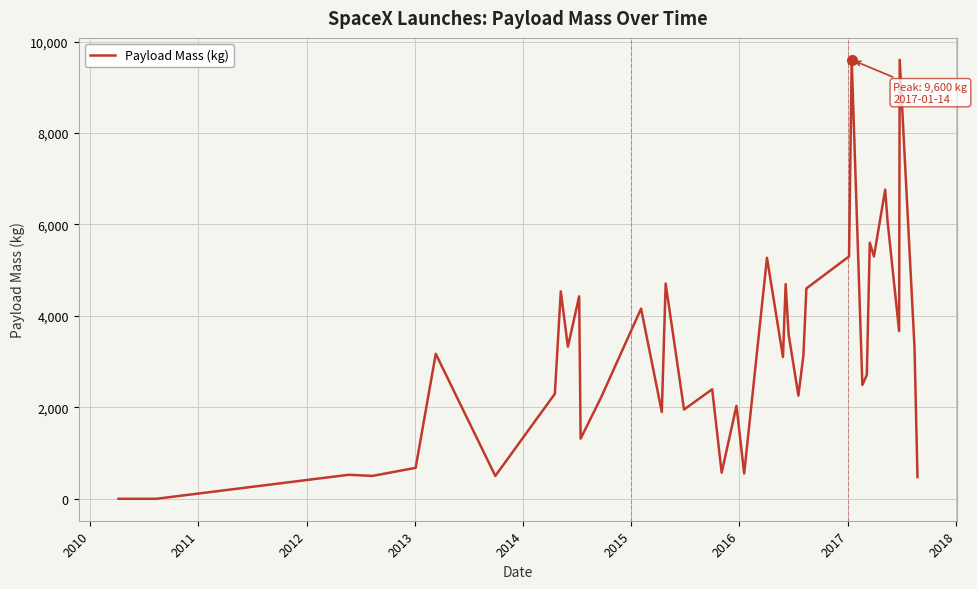

What is the maximum value shown in the chart?

9600